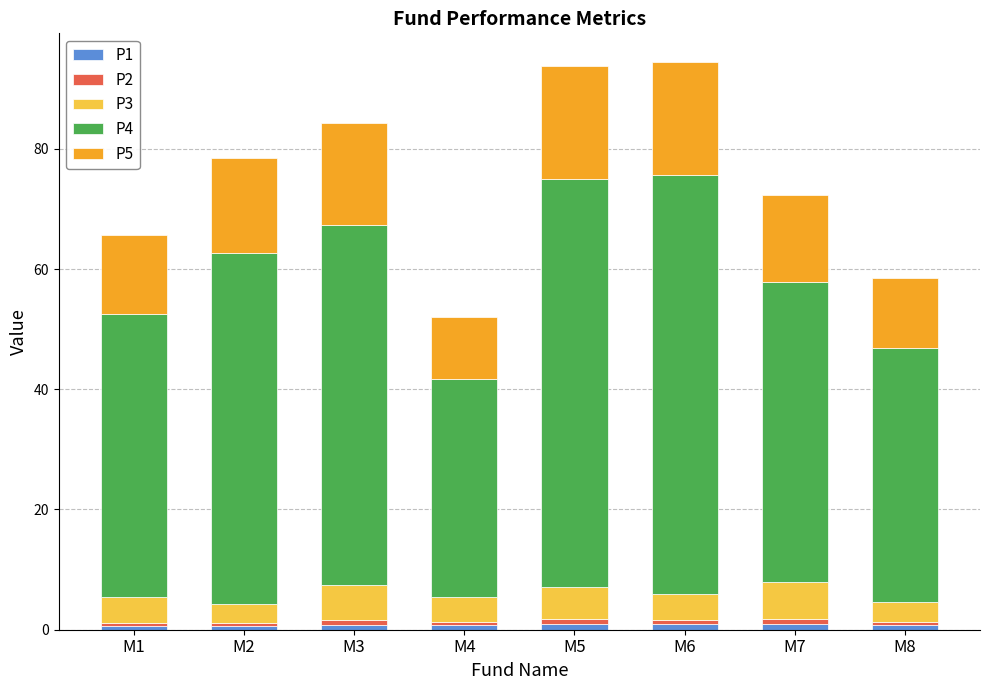

Where is P1 nearest to the value 0?

M2